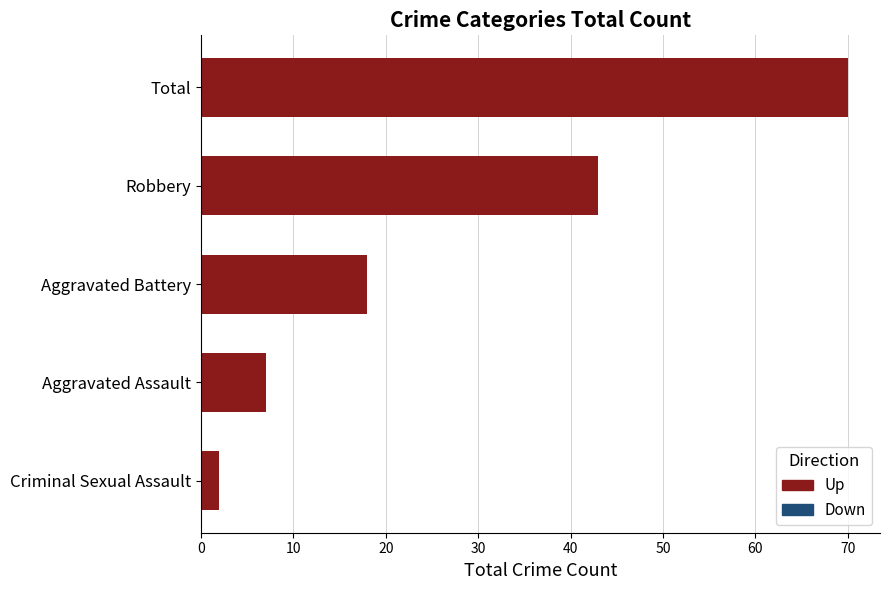

Rank the categories by value from highest to lowest.

Total, Robbery, Aggravated Battery, Aggravated Assault, Criminal Sexual Assault